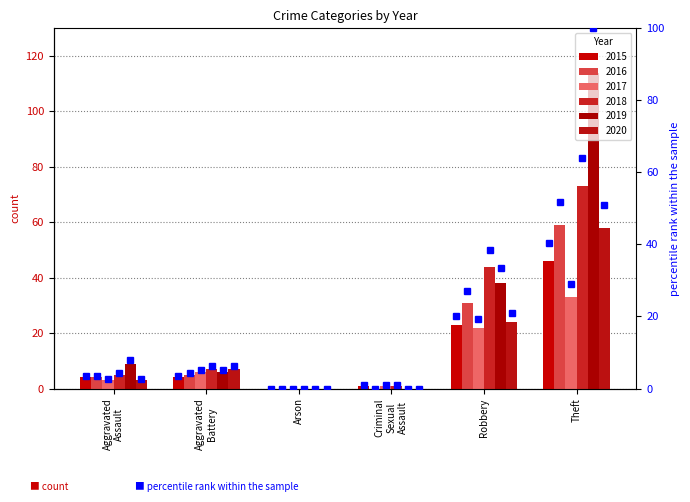

Reading left to right, list all the values displayed in this chart.

2015: 4	4	0	1	23	46
2016: 4	5	0	0	31	59
2017: 3	6	0	1	22	33
2018: 5	7	0	1	44	73
2019: 9	6	0	0	38	114
2020: 3	7	0	0	24	58